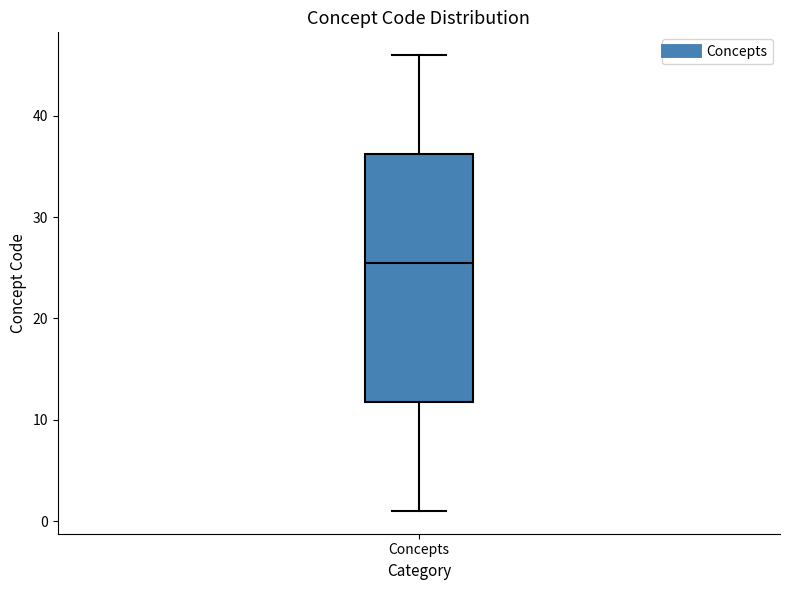

Read this box plot against the y-axis: the position of the median line, the range covered by the box, and the ends of both whiskers. The values are not printed on the chart, so give them approximately, as read against the axis.

median 26, box 12 to 36, whiskers 1 to 46